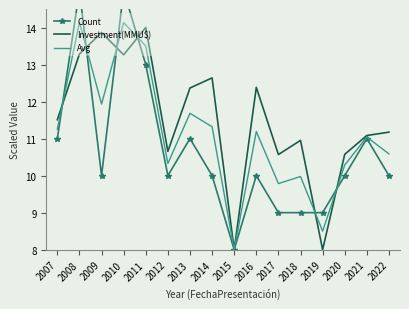

At which category does the chart reach its peak across all series?

2008